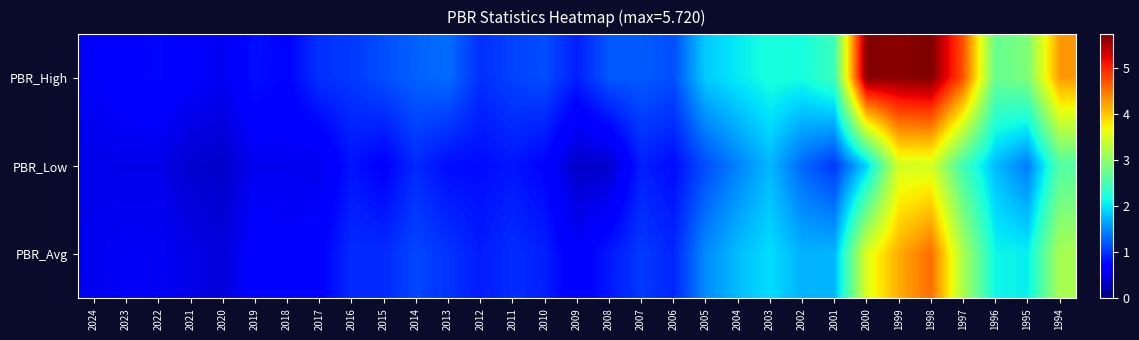

Between 2022 and 2012, which series saw the biggest shift?

PBR_Avg